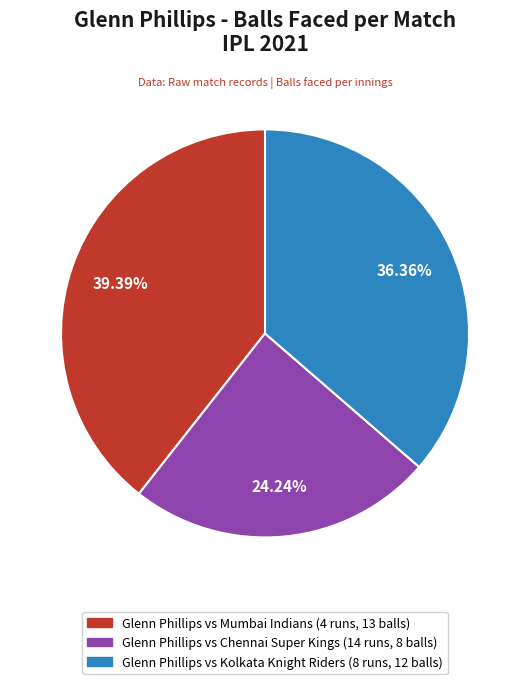

Does any single category account for the majority?

No